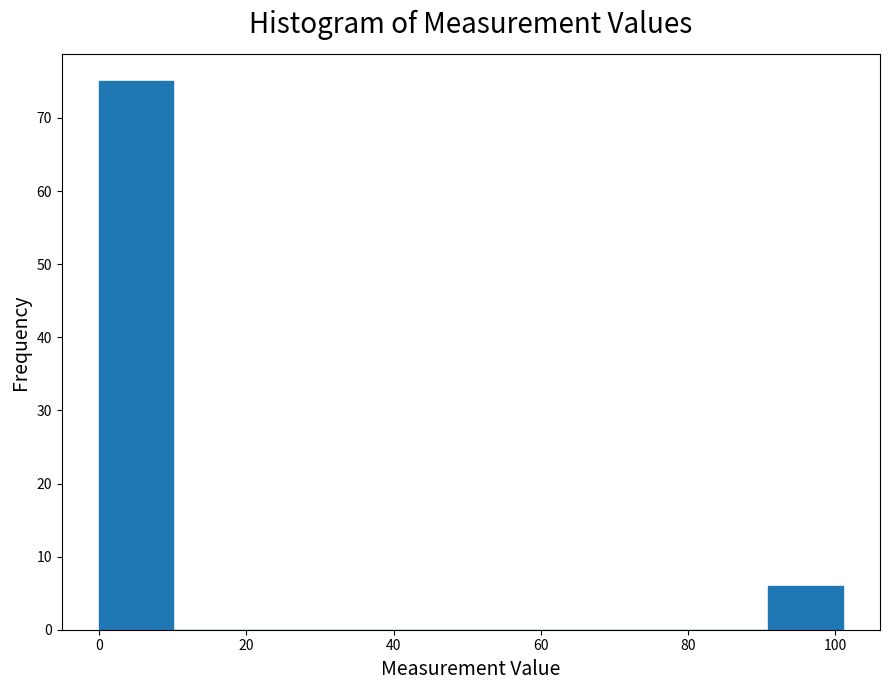

Which range on the x-axis has the tallest bar?

0 to 10